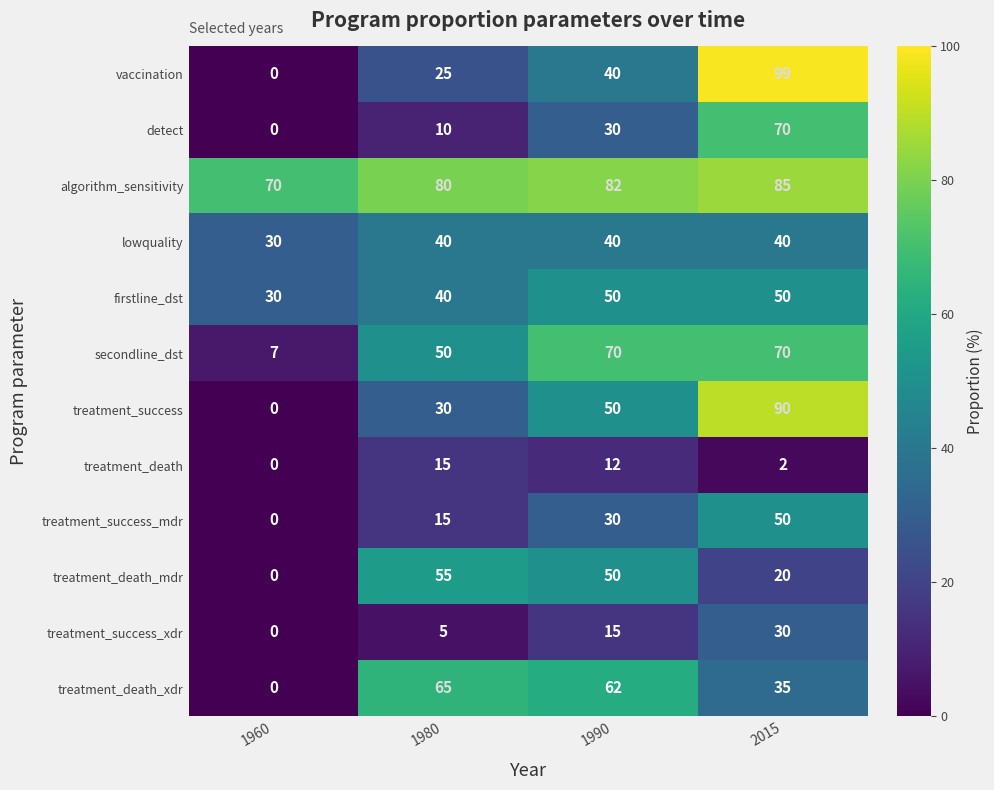

At which category does the chart reach its peak across all series?

2015